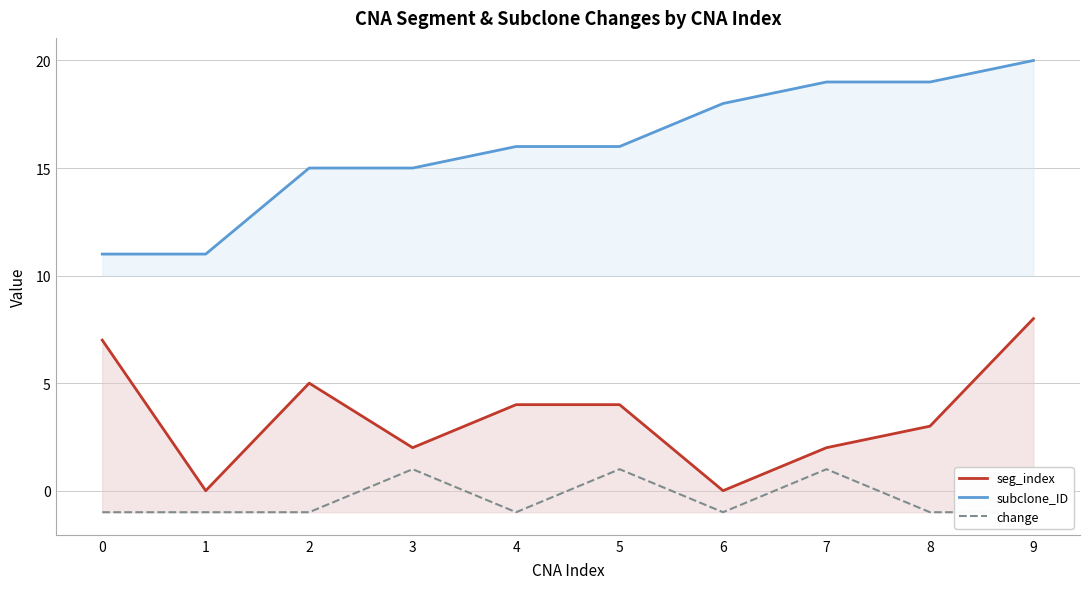

What is the difference between the seg_index values at 7 and 1?

2